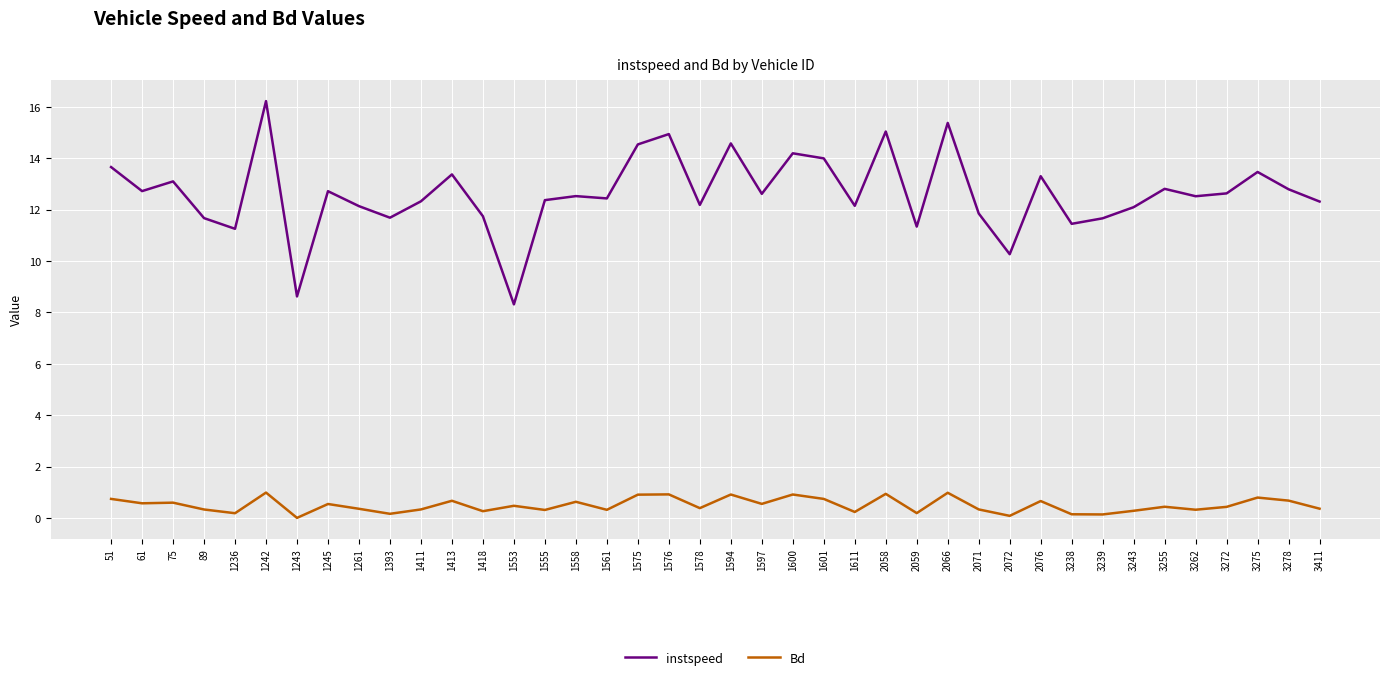

What is the maximum value for instspeed?

16.2